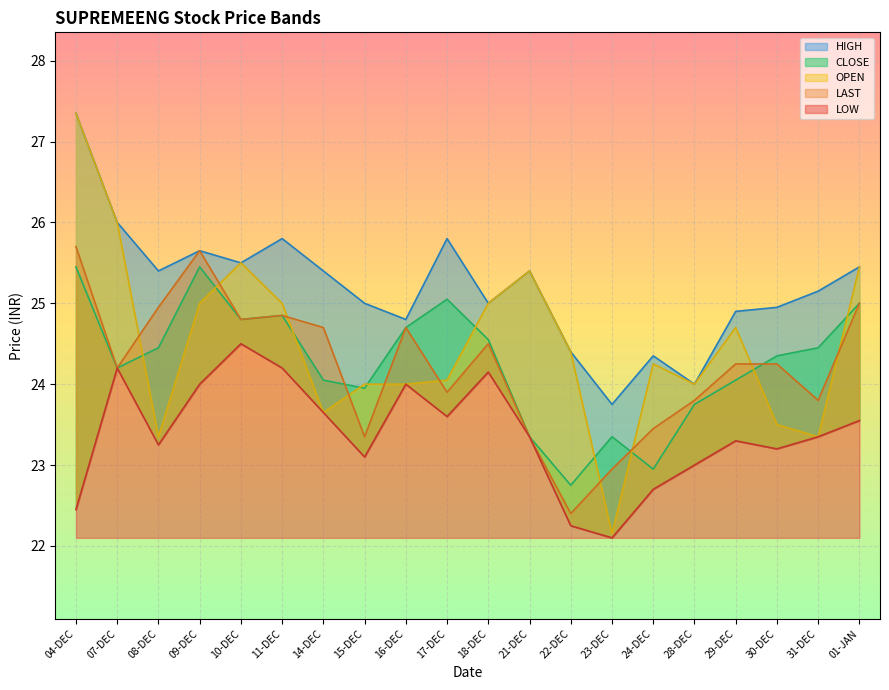

Reading left to right, what are all the values shown in this chart?

CLOSE: 04-DEC=25.4	07-DEC=24.2	08-DEC=24.4	09-DEC=25.4	10-DEC=24.8	11-DEC=24.9	14-DEC=24.1	15-DEC=23.9	16-DEC=24.7	17-DEC=25.1	18-DEC=24.6	21-DEC=23.4	22-DEC=22.8	23-DEC=23.4	24-DEC=22.9	28-DEC=23.8	29-DEC=24.1	30-DEC=24.4	31-DEC=24.4	01-JAN=25.0
OPEN: 04-DEC=27.4	07-DEC=26.0	08-DEC=23.4	09-DEC=25.0	10-DEC=25.5	11-DEC=25.0	14-DEC=23.6	15-DEC=24.0	16-DEC=24.0	17-DEC=24.1	18-DEC=25.0	21-DEC=25.4	22-DEC=24.4	23-DEC=22.1	24-DEC=24.2	28-DEC=24.0	29-DEC=24.7	30-DEC=23.5	31-DEC=23.4	01-JAN=25.4
LAST: 04-DEC=25.7	07-DEC=24.2	08-DEC=24.9	09-DEC=25.6	10-DEC=24.8	11-DEC=24.9	14-DEC=24.7	15-DEC=23.4	16-DEC=24.7	17-DEC=23.9	18-DEC=24.5	21-DEC=23.4	22-DEC=22.4	23-DEC=22.9	24-DEC=23.4	28-DEC=23.8	29-DEC=24.2	30-DEC=24.2	31-DEC=23.8	01-JAN=25.0
HIGH: 04-DEC=27.4	07-DEC=26.0	08-DEC=25.4	09-DEC=25.6	10-DEC=25.5	11-DEC=25.8	14-DEC=25.4	15-DEC=25.0	16-DEC=24.8	17-DEC=25.8	18-DEC=25.0	21-DEC=25.4	22-DEC=24.4	23-DEC=23.8	24-DEC=24.4	28-DEC=24.0	29-DEC=24.9	30-DEC=24.9	31-DEC=25.1	01-JAN=25.4
LOW: 04-DEC=22.4	07-DEC=24.2	08-DEC=23.2	09-DEC=24.0	10-DEC=24.5	11-DEC=24.2	14-DEC=23.6	15-DEC=23.1	16-DEC=24.0	17-DEC=23.6	18-DEC=24.1	21-DEC=23.4	22-DEC=22.2	23-DEC=22.1	24-DEC=22.7	28-DEC=23.0	29-DEC=23.3	30-DEC=23.2	31-DEC=23.4	01-JAN=23.6